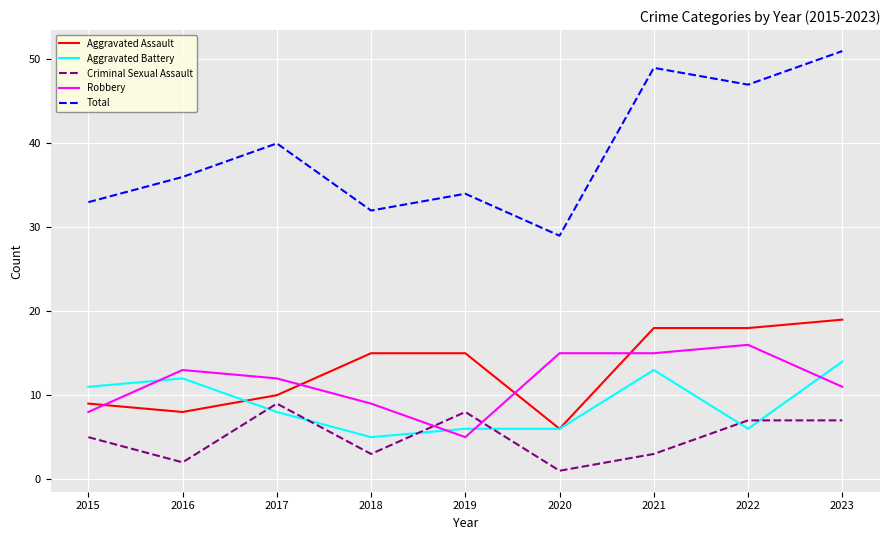

What is the difference between the maximum and minimum values in the Total series?

22